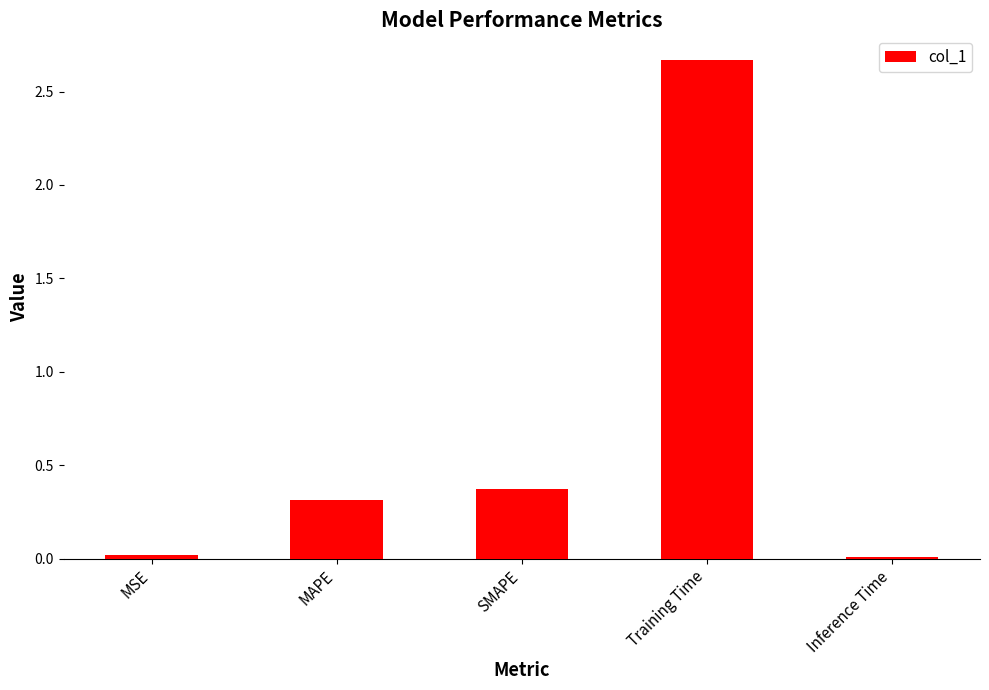

Which has a higher value, MAPE or MSE?

MAPE